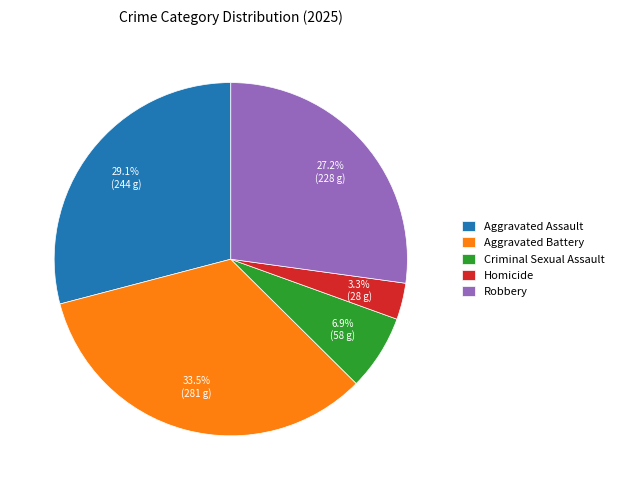

Count the number of slices in the pie.

5